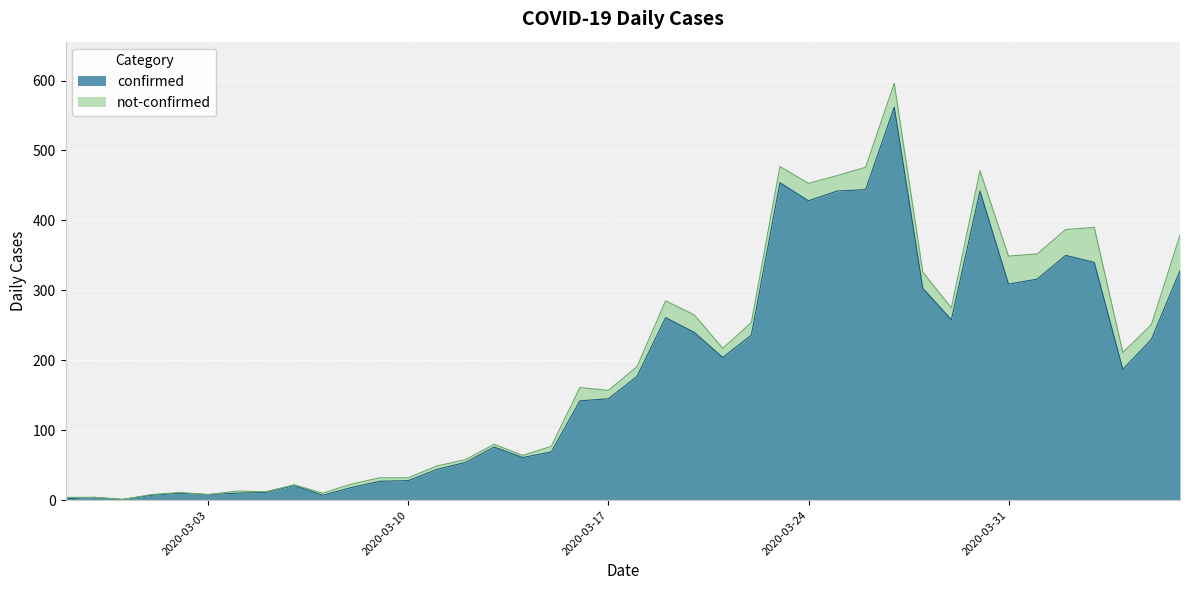

What is the ratio of the value at 2020-03-21 to the value at 2020-04-06?

0.6